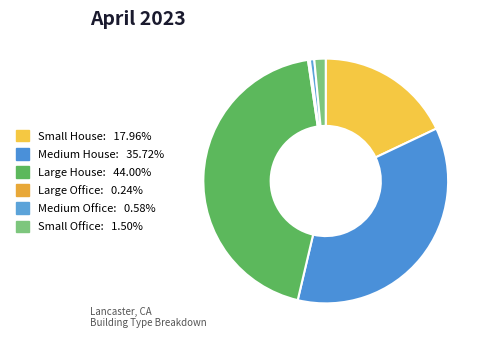

True or false: Small Office accounts for 8% of the total.

False